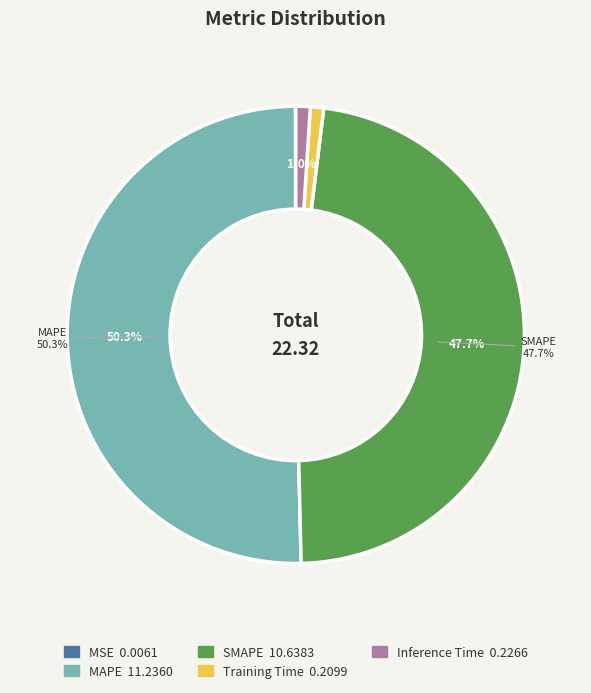

Is it true that Training Time is 1% of the pie?

True